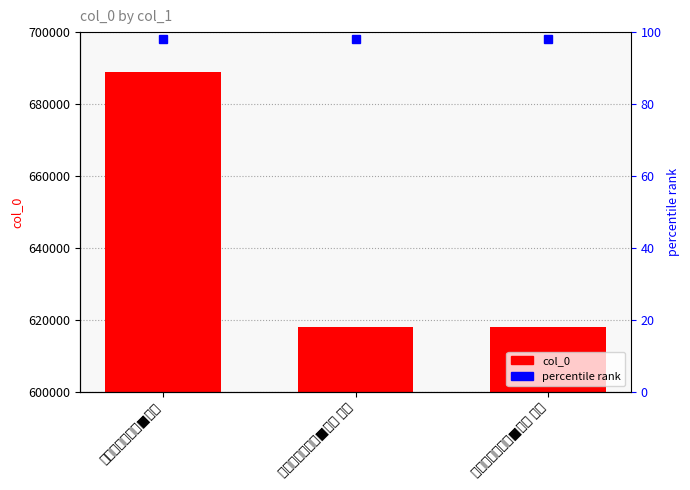

What is the sum of the values at 送伦天瑞暂归石■二首 其二 and 送伦天瑞暂归石■二首?

1306931